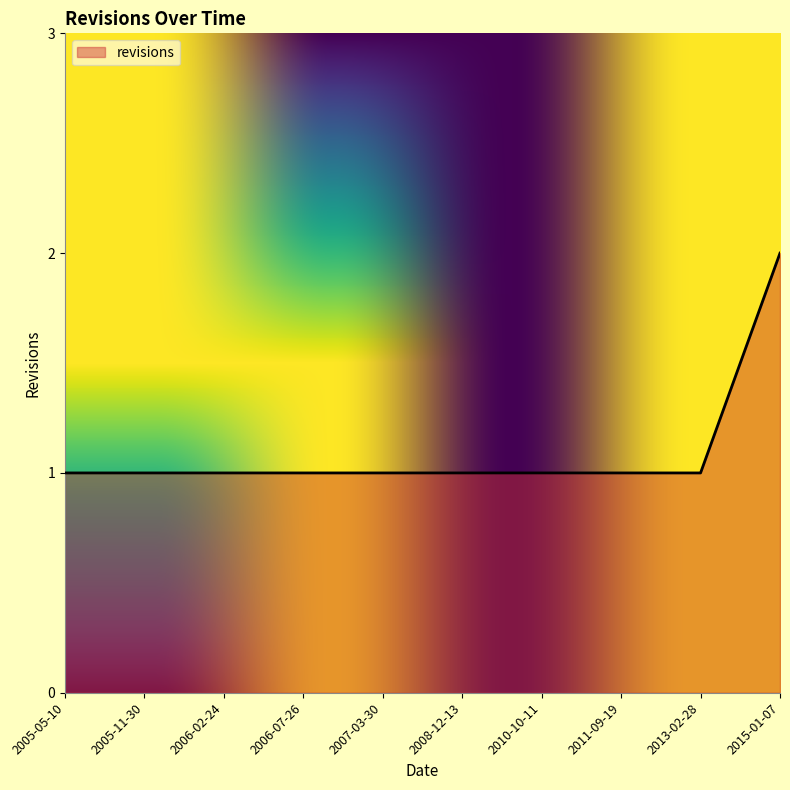

How many lines are shown in the chart?

1